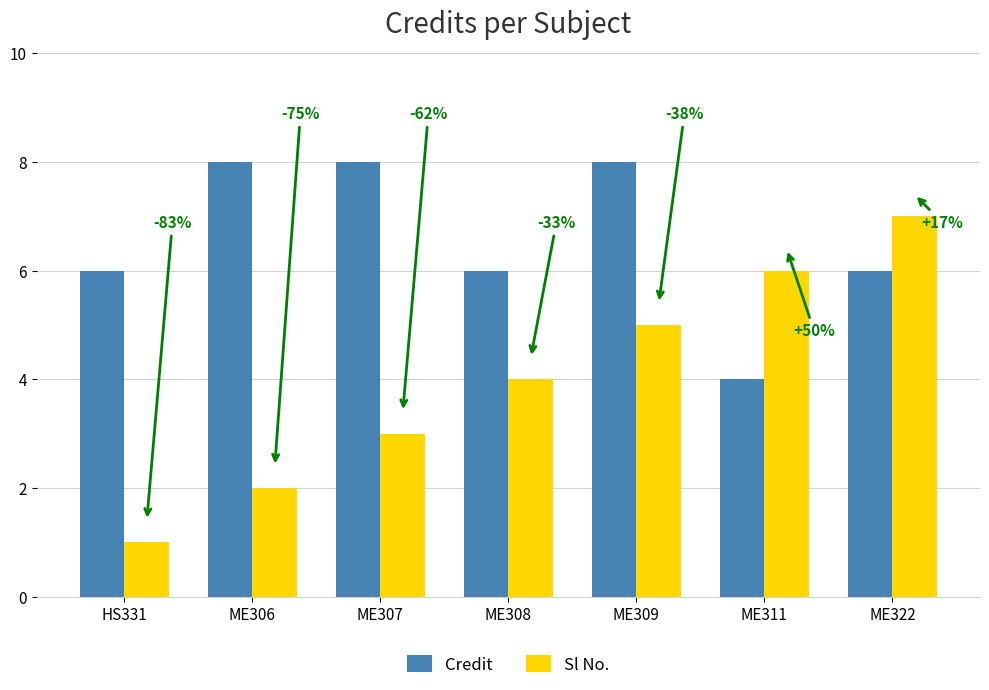

How many bars are there in each group?

2